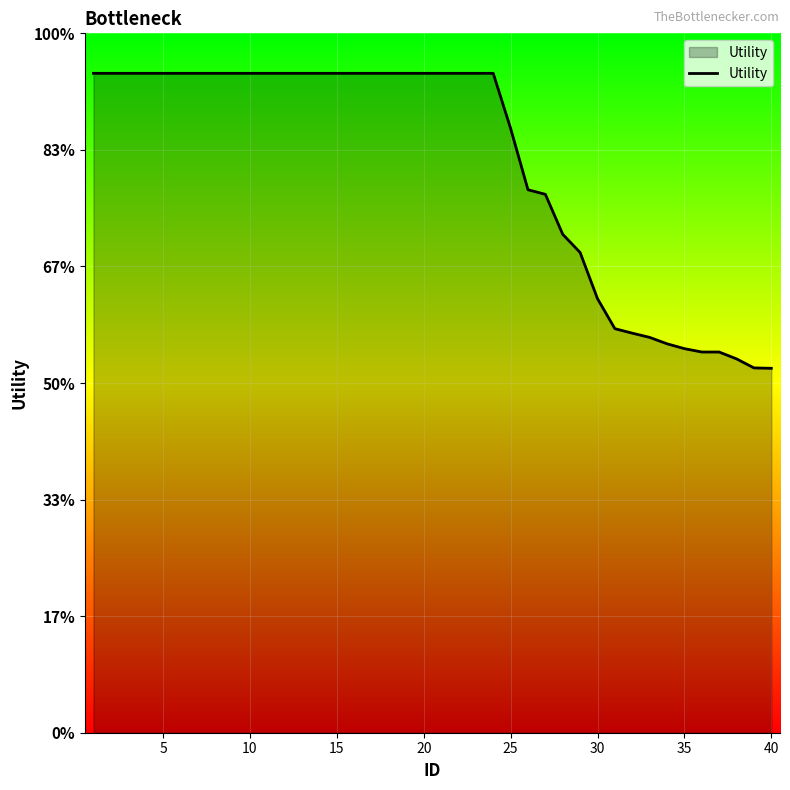

What is the value of the 16th point from the left?

1.4